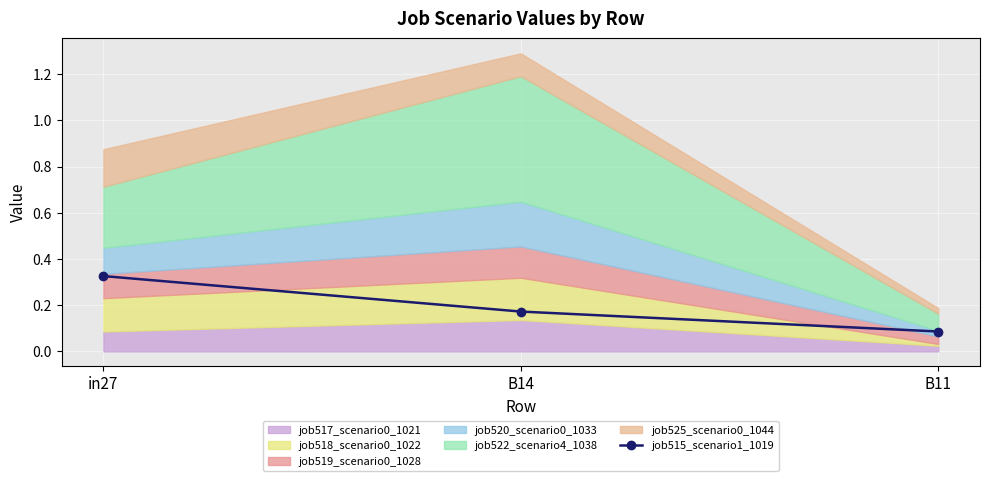

List the labels in order of value, largest first.

in27, B14, B11